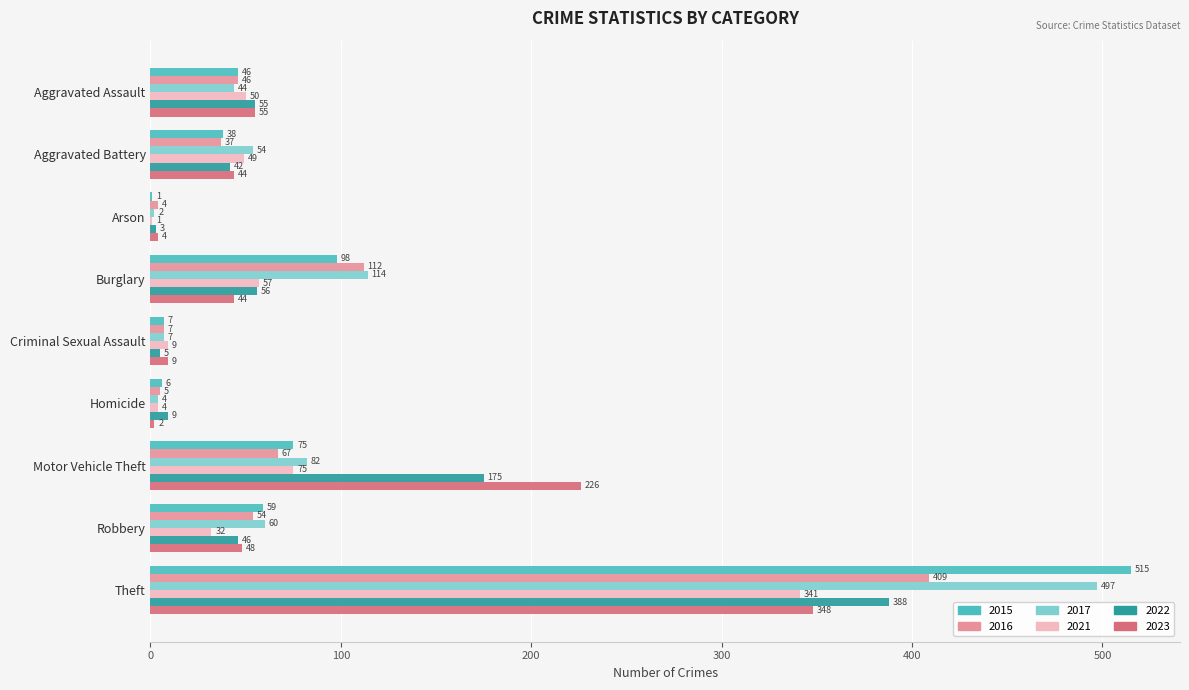

Is it true that 2016 equals 54 at Robbery?

True